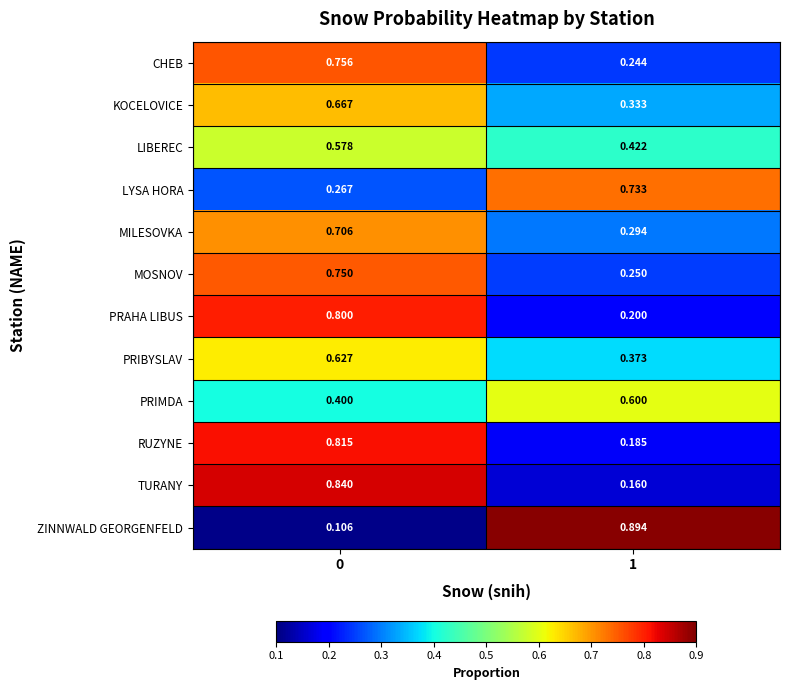

Which series has the widest spread of values?

ZINNWALD GEORGENFELD